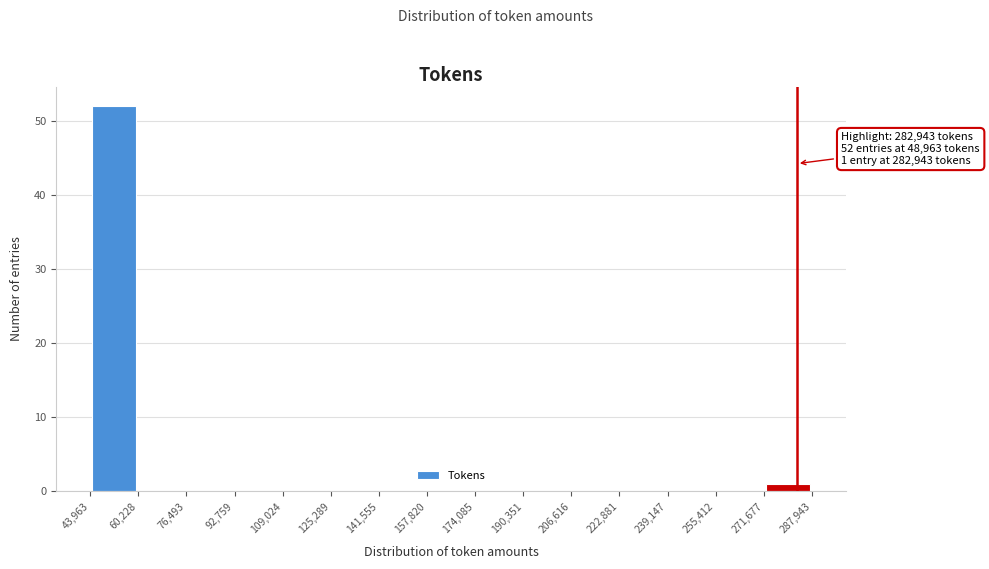

Which range on the x-axis has the tallest bar?

43,963 to 60,228